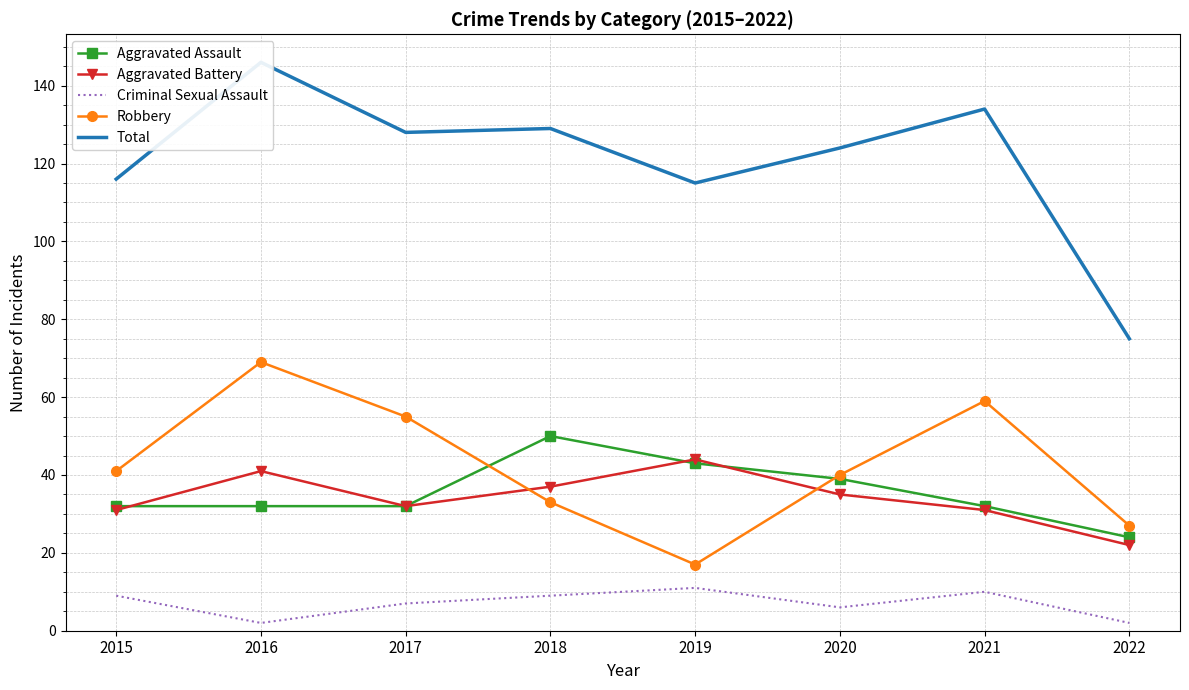

Which category has the highest value in the Robbery series?

2016